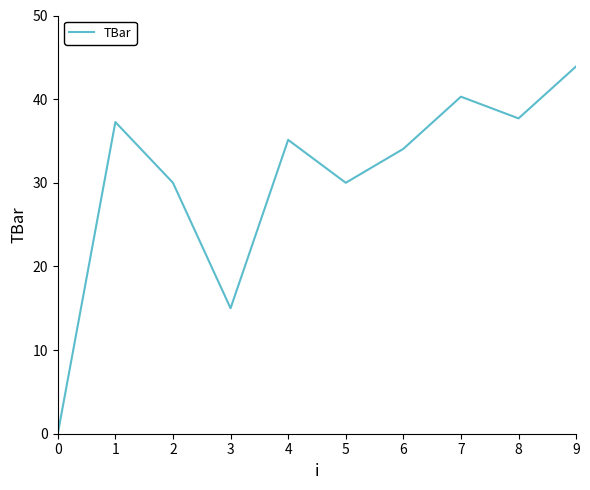

The value at 4 is 59.9. True or false?

False